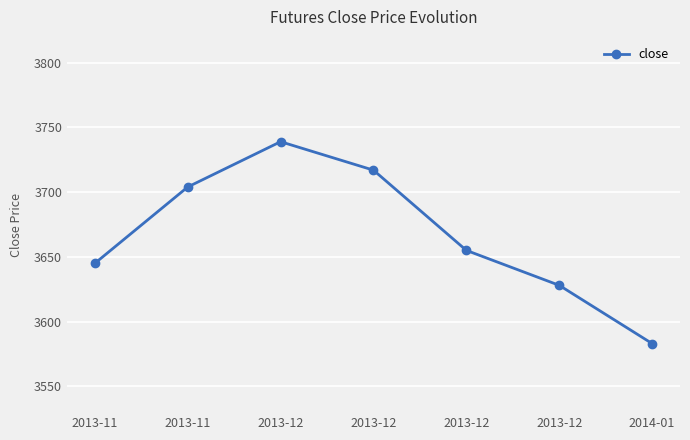

How many data points does each series have?

7